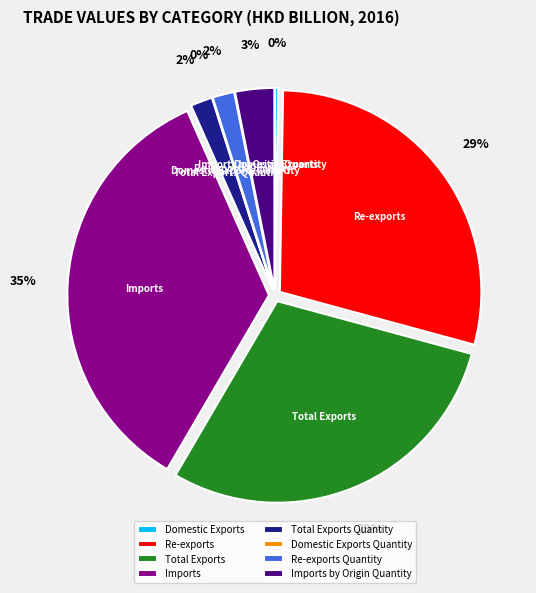

Which slice is the smallest?

Domestic Exports Quantity